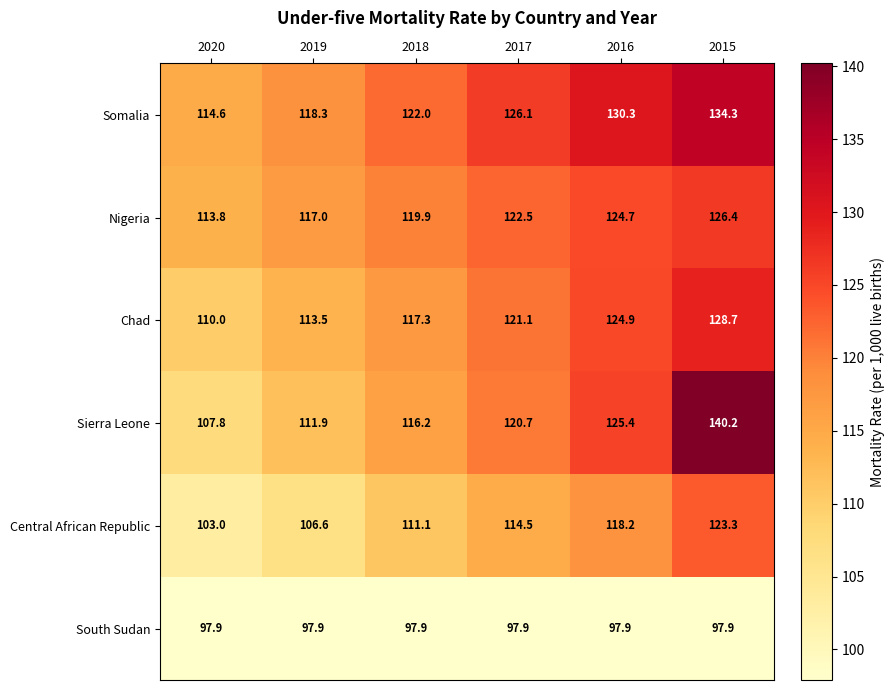

What is the difference between the highest and lowest values at 2020?

16.7